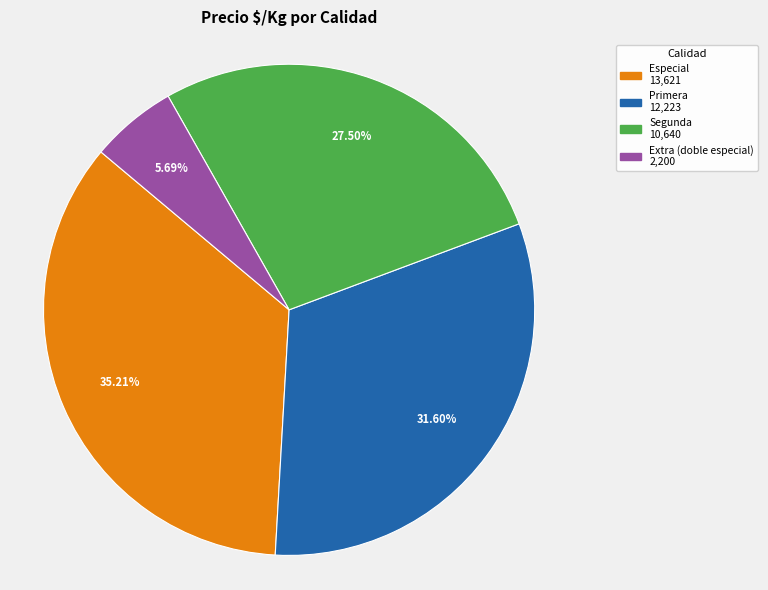

Is there any slice that represents more than half of the pie?

No